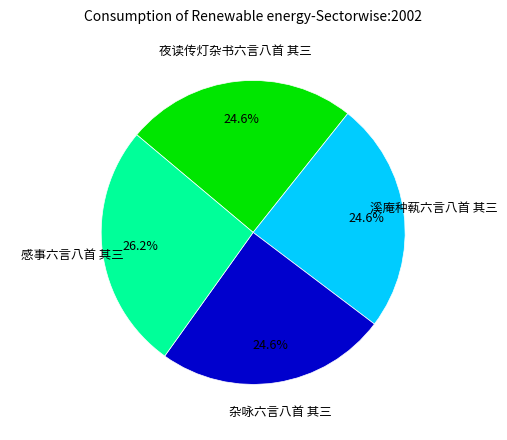

How much of the chart is everything except 溪庵种蓻六言八首 其三?

75.4%